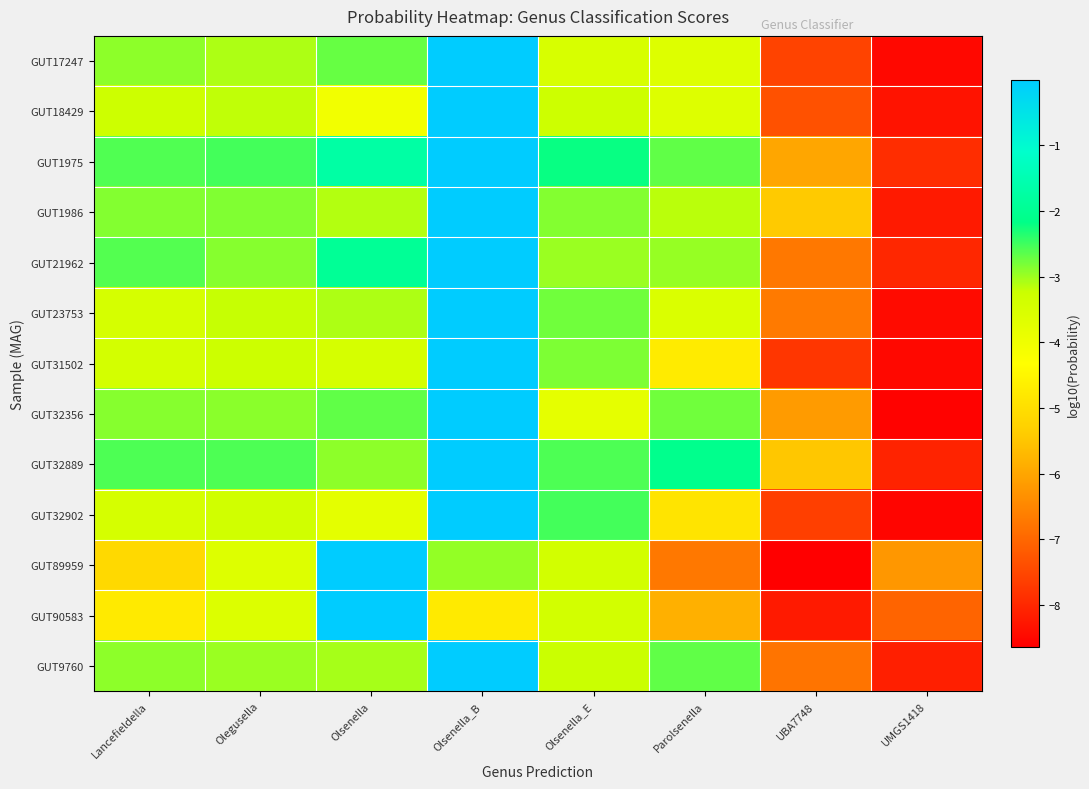

At which category is the sum across all series the highest?

Olsenella_B